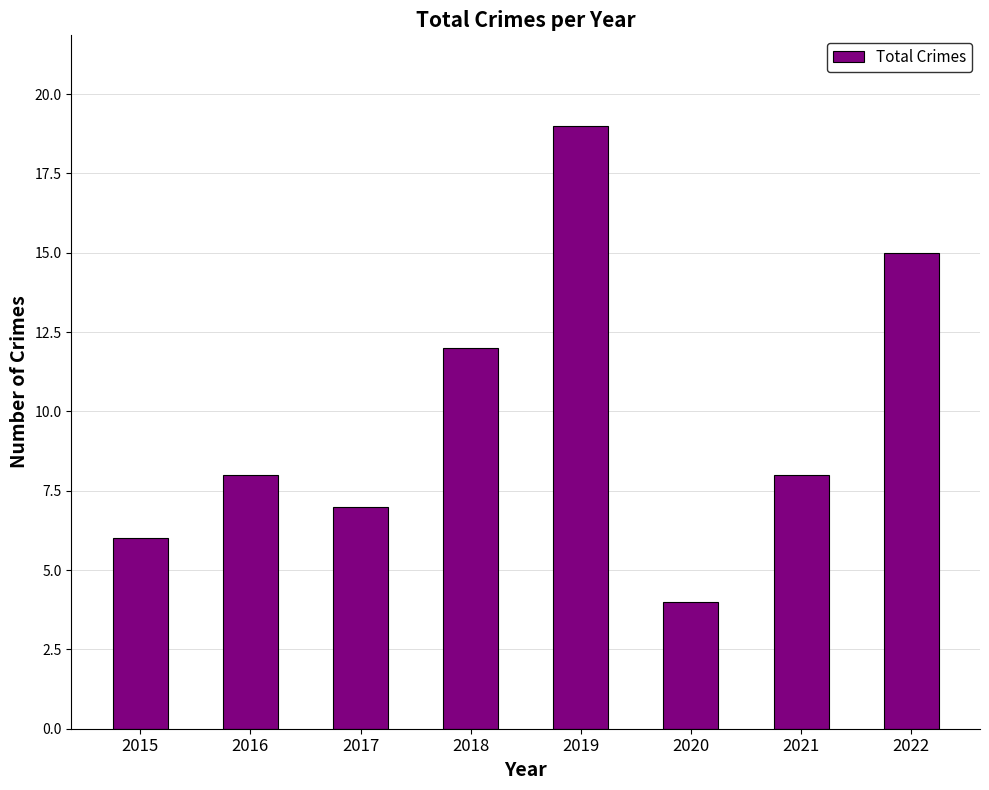

What is the ratio of the value at 2021 to the value at 2022?

0.5